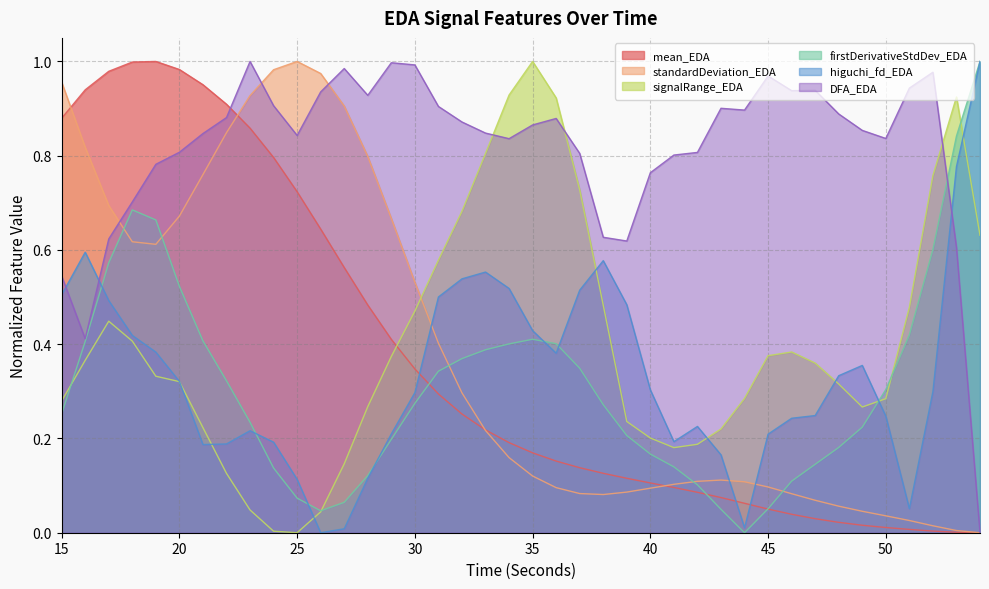

What is the difference between the signalRange_EDA values at 20 and 38?

0.2